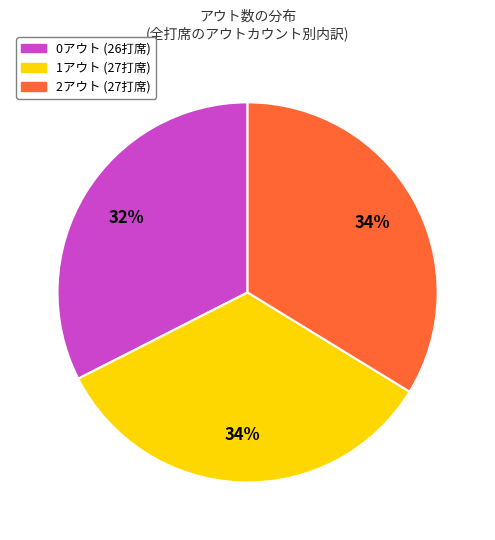

Between 2アウト and 0アウト, which is larger?

2アウト